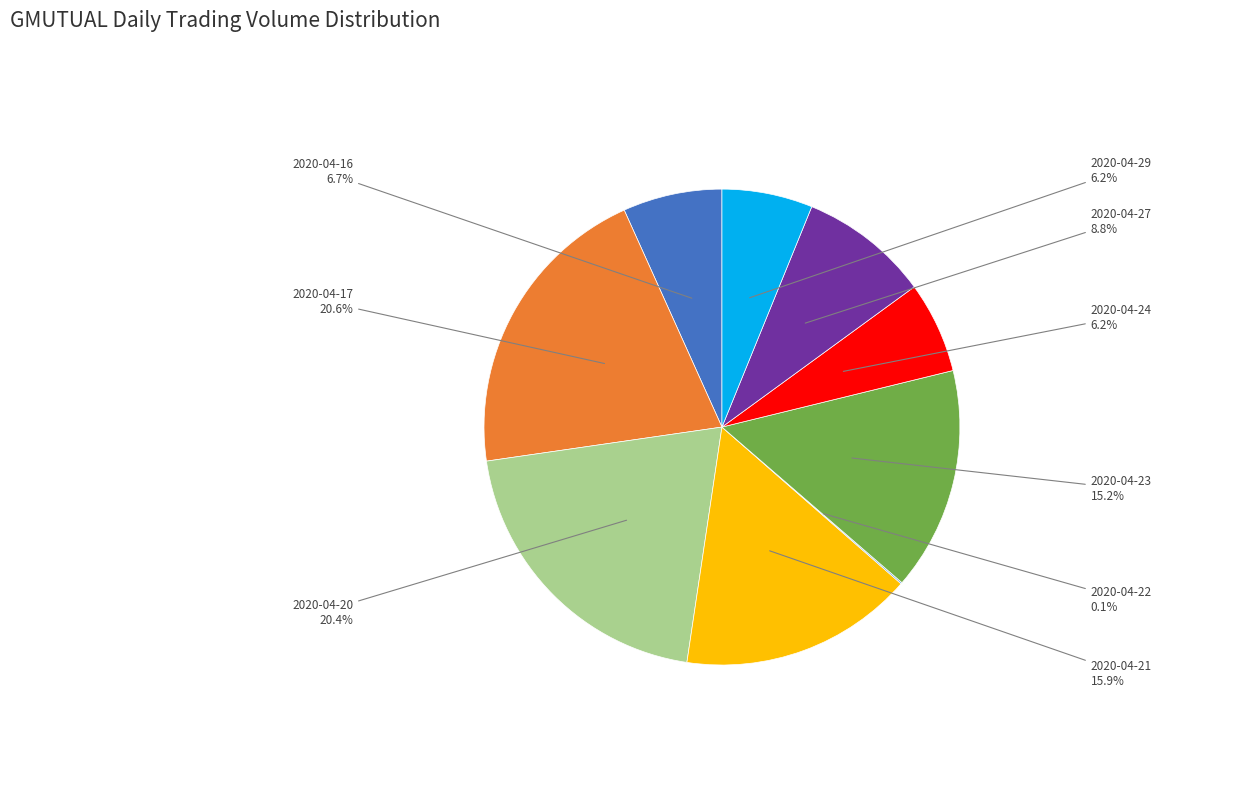

Which has a higher value, 2020-04-16 or 2020-04-29?

2020-04-16